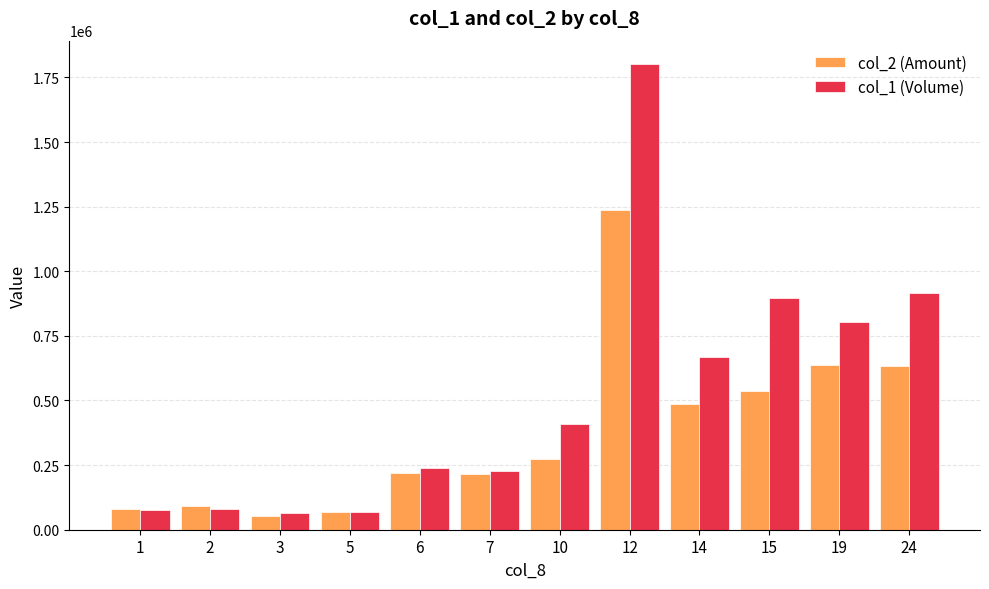

What is the difference between the highest and lowest values at 14?

183020